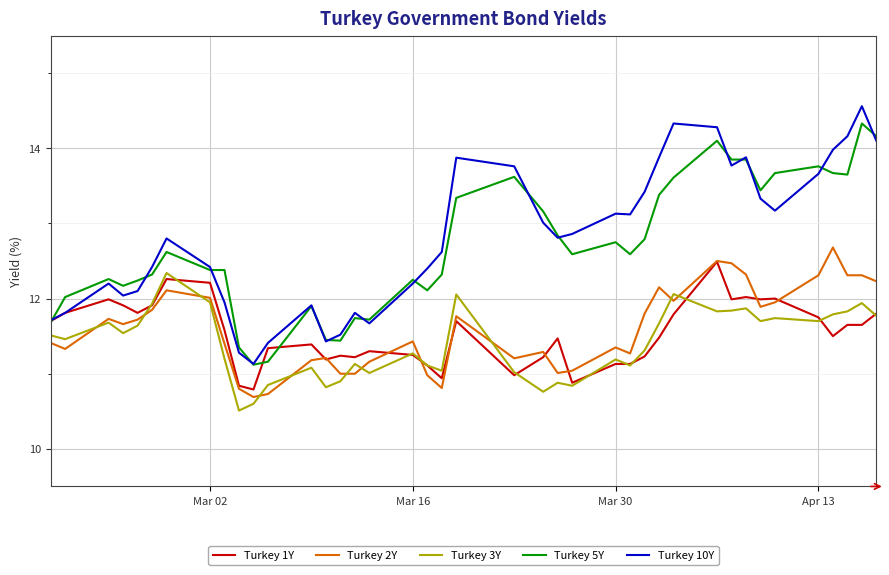

Which series has the largest range (max minus min)?

Turkey 10Y